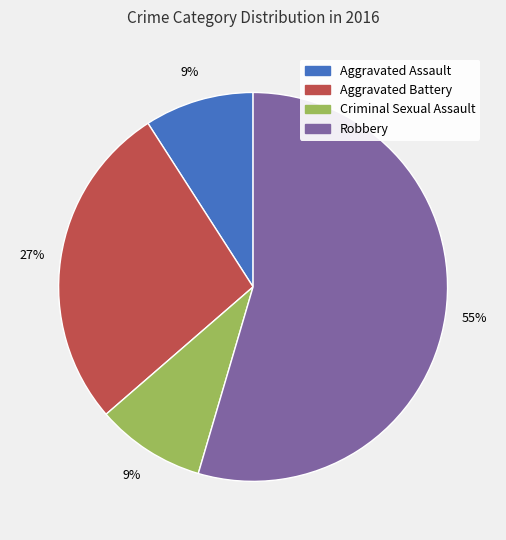

To the nearest percent, what is the combined percentage of Robbery and Criminal Sexual Assault?

64%